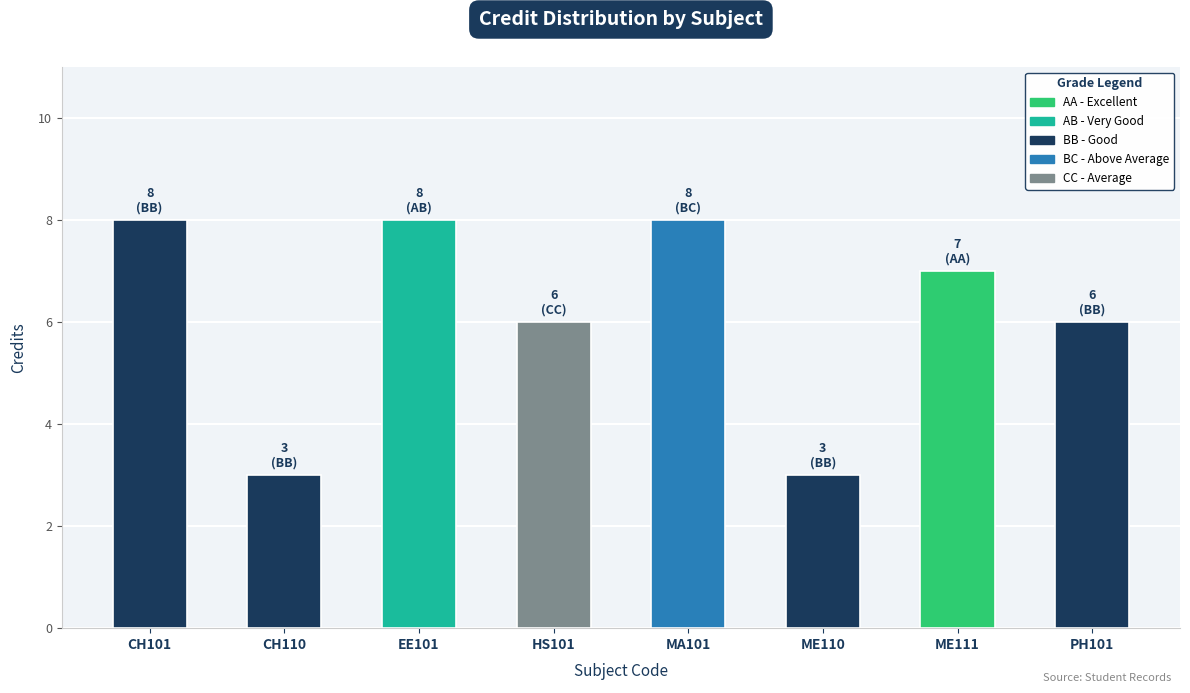

Is it true that the value at CH110 is 1?

False